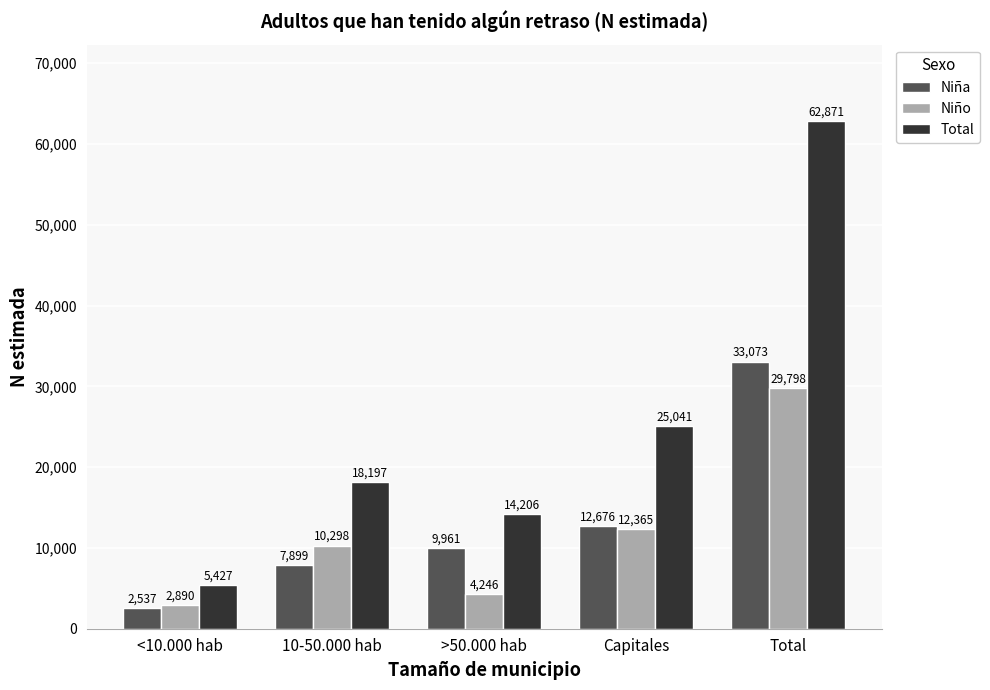

How many bars are there in each group?

3